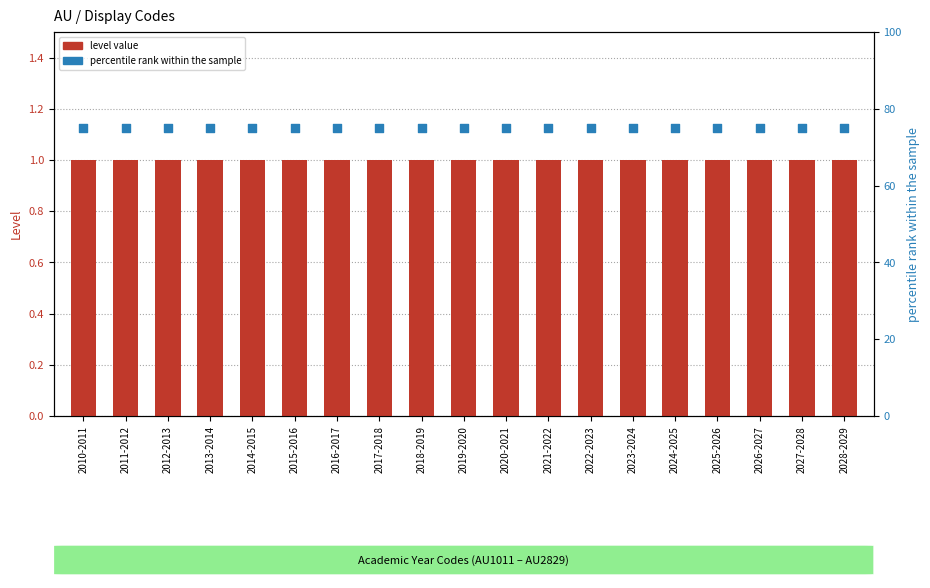

Which series contains the lowest Y value?

level value